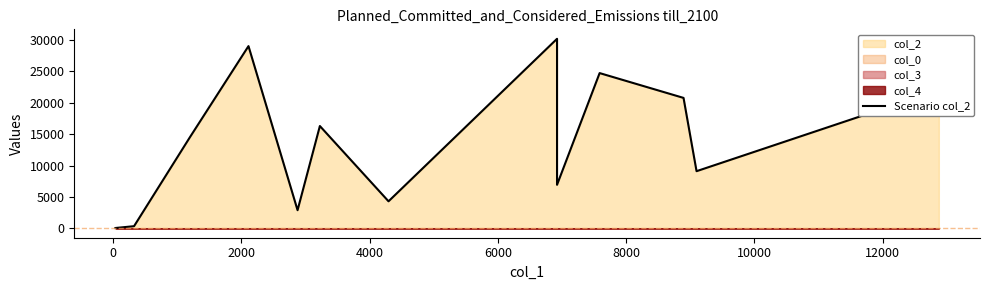

How many interior local valleys (lower than both neighbors) does the data have?

4